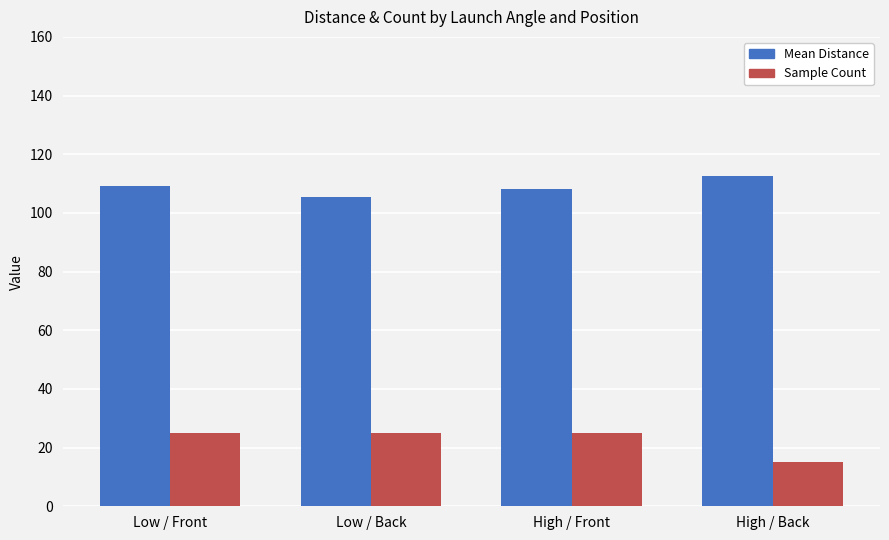

List the series in order of their peak value, lowest first.

Sample Count, Mean Distance